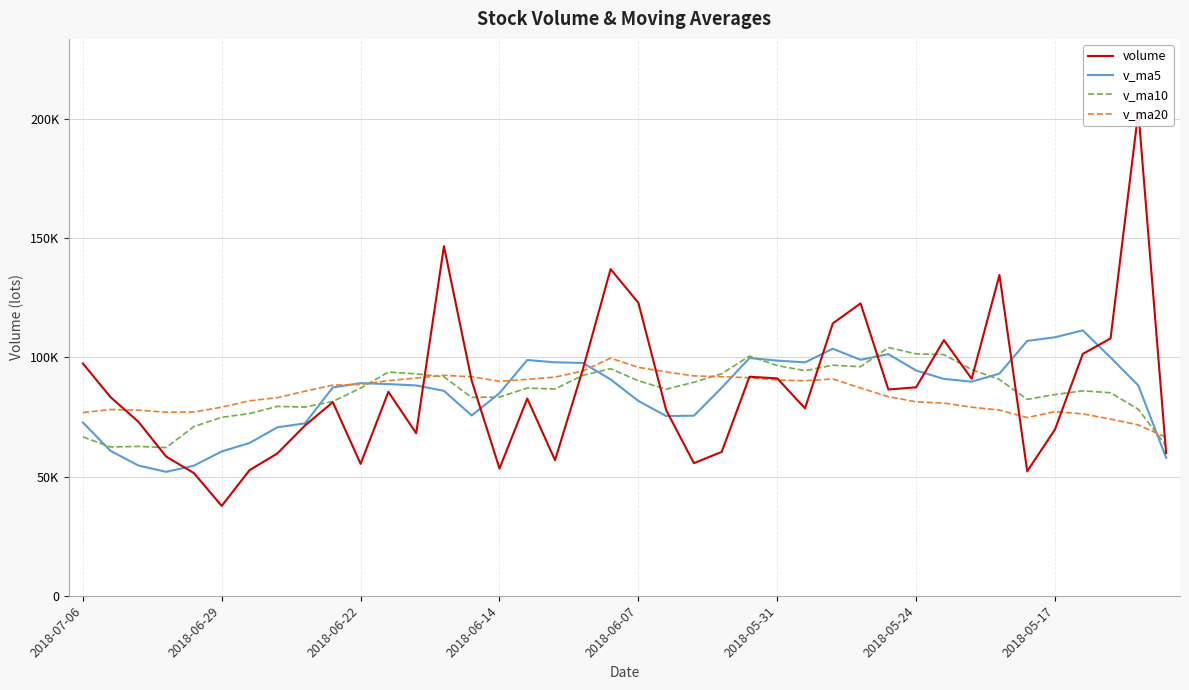

The v_ma5 series shows 171352.8 at 36. True or false?

False